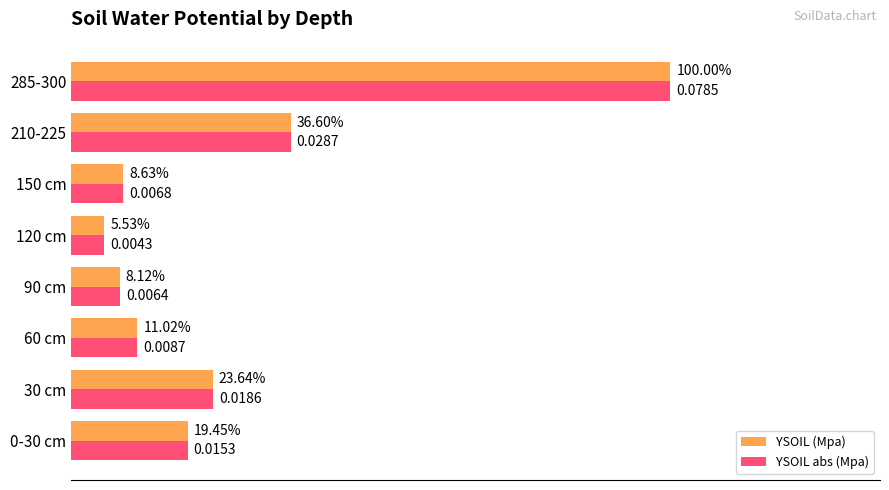

What are all the series names shown in the legend?

YSOIL (Mpa), YSOIL abs (Mpa)